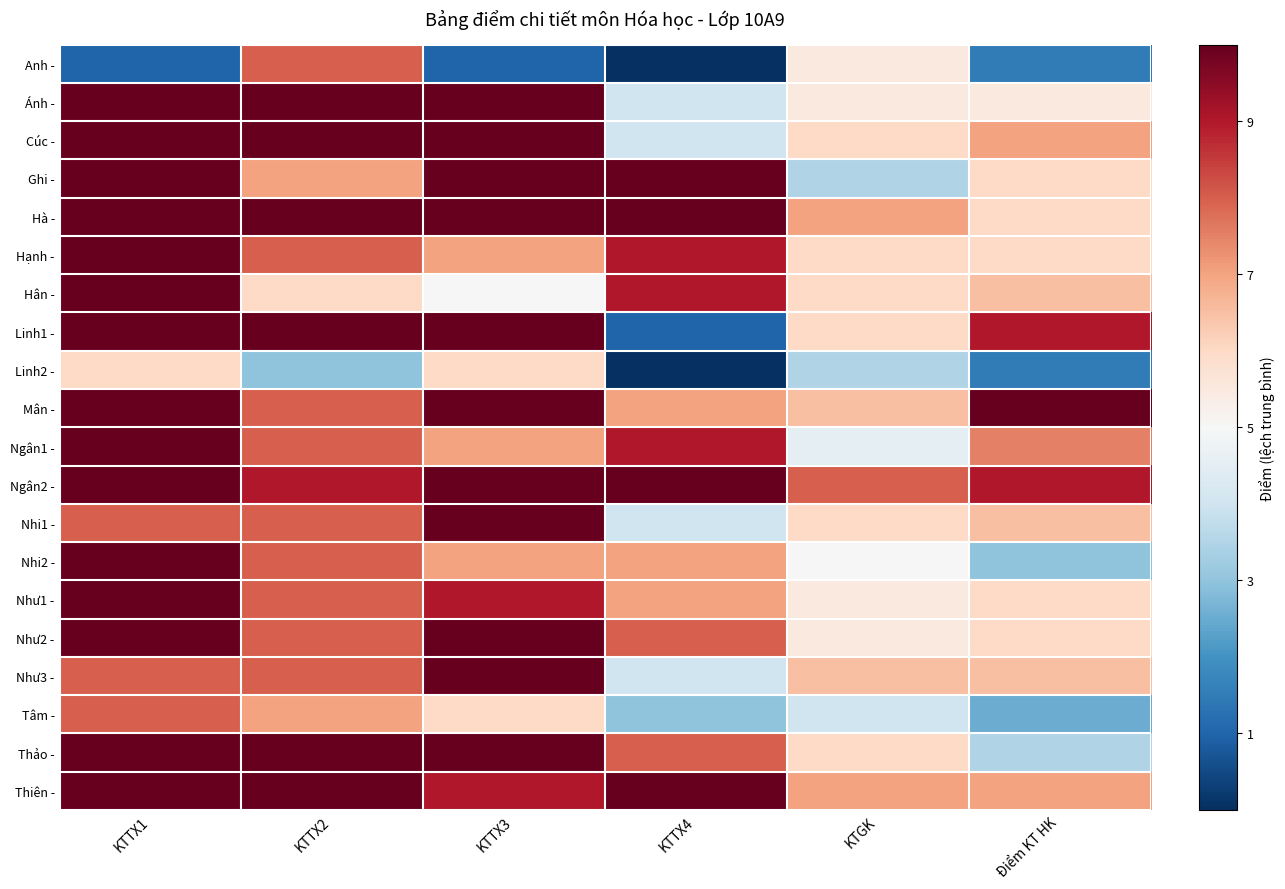

Reading left to right, extract all data points from this chart.

Anh -: KTTX1=-4.0	KTTX2=3.0	KTTX3=-4.0	KTTX4=-5.0	KTGK=0.5	Điểm KT HK=-3.5
Ánh -: KTTX1=5.0	KTTX2=5.0	KTTX3=5.0	KTTX4=-1.0	KTGK=0.5	Điểm KT HK=0.5
Cúc -: KTTX1=5.0	KTTX2=5.0	KTTX3=5.0	KTTX4=-1.0	KTGK=1.0	Điểm KT HK=2.0
Ghi -: KTTX1=5.0	KTTX2=2.0	KTTX3=5.0	KTTX4=5.0	KTGK=-1.5	Điểm KT HK=1.0
Hà -: KTTX1=5.0	KTTX2=5.0	KTTX3=5.0	KTTX4=5.0	KTGK=2.0	Điểm KT HK=1.0
Hạnh -: KTTX1=5.0	KTTX2=3.0	KTTX3=2.0	KTTX4=4.0	KTGK=1.0	Điểm KT HK=1.0
Hân -: KTTX1=5.0	KTTX2=1.0	KTTX3=0.0	KTTX4=4.0	KTGK=1.0	Điểm KT HK=1.5
Linh1 -: KTTX1=5.0	KTTX2=5.0	KTTX3=5.0	KTTX4=-4.0	KTGK=1.0	Điểm KT HK=4.0
Linh2 -: KTTX1=1.0	KTTX2=-2.0	KTTX3=1.0	KTTX4=-5.0	KTGK=-1.5	Điểm KT HK=-3.5
Mân -: KTTX1=5.0	KTTX2=3.0	KTTX3=5.0	KTTX4=2.0	KTGK=1.5	Điểm KT HK=5.0
Ngân1 -: KTTX1=5.0	KTTX2=3.0	KTTX3=2.0	KTTX4=4.0	KTGK=-0.5	Điểm KT HK=2.5
Ngân2 -: KTTX1=5.0	KTTX2=4.0	KTTX3=5.0	KTTX4=5.0	KTGK=3.0	Điểm KT HK=4.0
Nhi1 -: KTTX1=3.0	KTTX2=3.0	KTTX3=5.0	KTTX4=-1.0	KTGK=1.0	Điểm KT HK=1.5
Nhi2 -: KTTX1=5.0	KTTX2=3.0	KTTX3=2.0	KTTX4=2.0	KTGK=0.0	Điểm KT HK=-2.0
Như1 -: KTTX1=5.0	KTTX2=3.0	KTTX3=4.0	KTTX4=2.0	KTGK=0.5	Điểm KT HK=1.0
Như2 -: KTTX1=5.0	KTTX2=3.0	KTTX3=5.0	KTTX4=3.0	KTGK=0.5	Điểm KT HK=1.0
Như3 -: KTTX1=3.0	KTTX2=3.0	KTTX3=5.0	KTTX4=-1.0	KTGK=1.5	Điểm KT HK=1.5
Tâm -: KTTX1=3.0	KTTX2=2.0	KTTX3=1.0	KTTX4=-2.0	KTGK=-1.0	Điểm KT HK=-2.5
Thảo -: KTTX1=5.0	KTTX2=5.0	KTTX3=5.0	KTTX4=3.0	KTGK=1.0	Điểm KT HK=-1.5
Thiên -: KTTX1=5.0	KTTX2=5.0	KTTX3=4.0	KTTX4=5.0	KTGK=2.0	Điểm KT HK=2.0